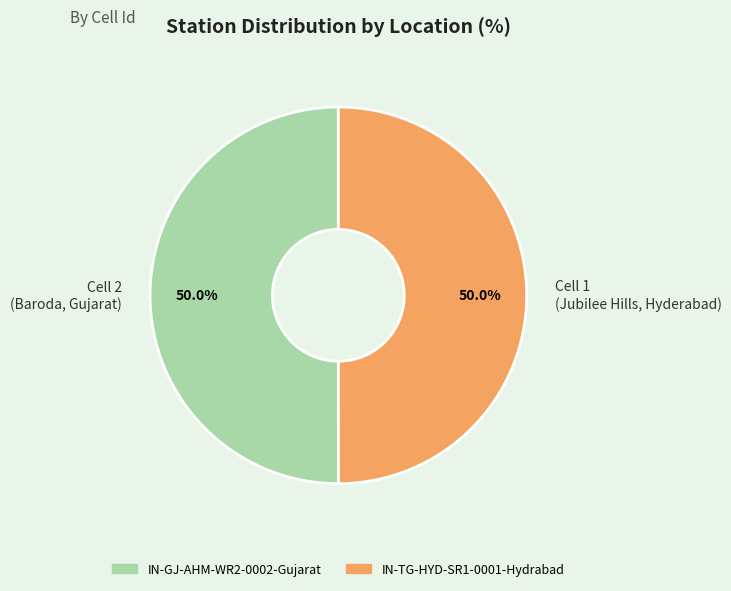

Approximately how many times larger is the value at Cell 2 (Baroda, Gujarat) compared to Cell 1 (Jubilee Hills, Hyderabad)?

1.0